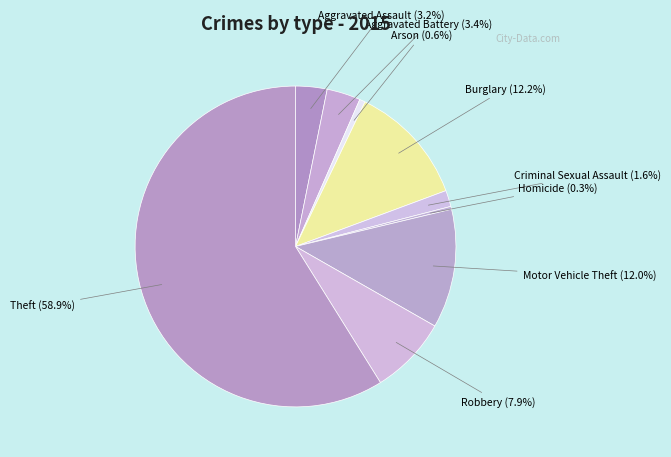

Which has a higher value, Burglary or Homicide?

Burglary